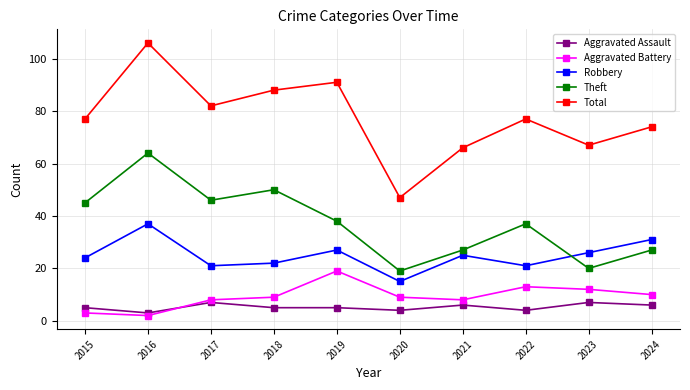

Where is the first local maximum for Aggravated Battery?

2019